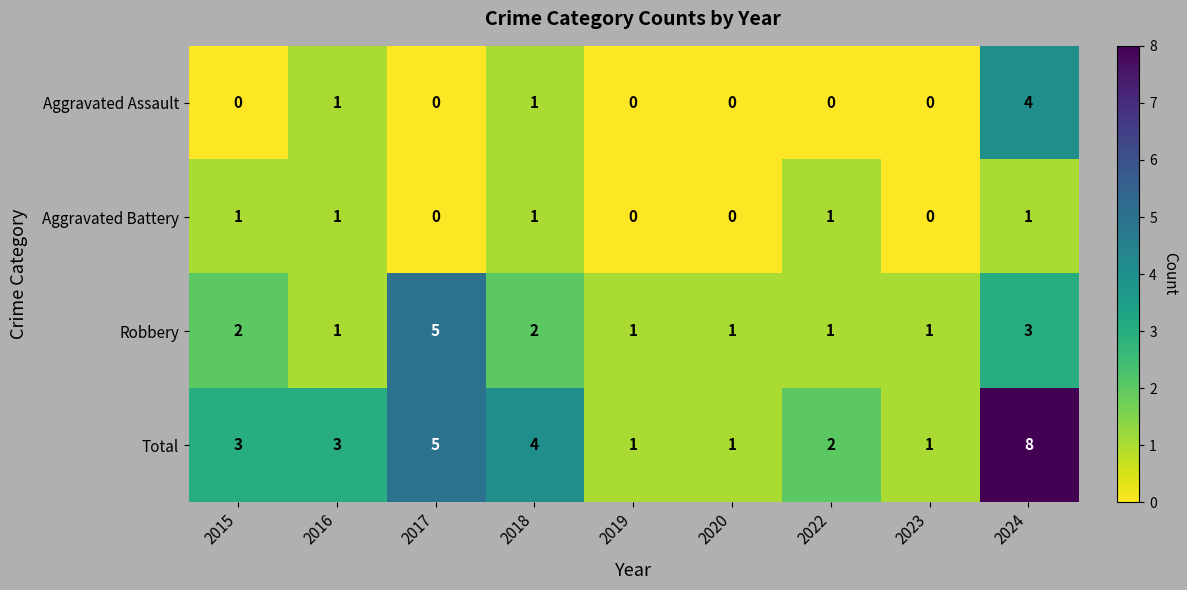

True or false: Robbery has a value of 1 at 2023.

True